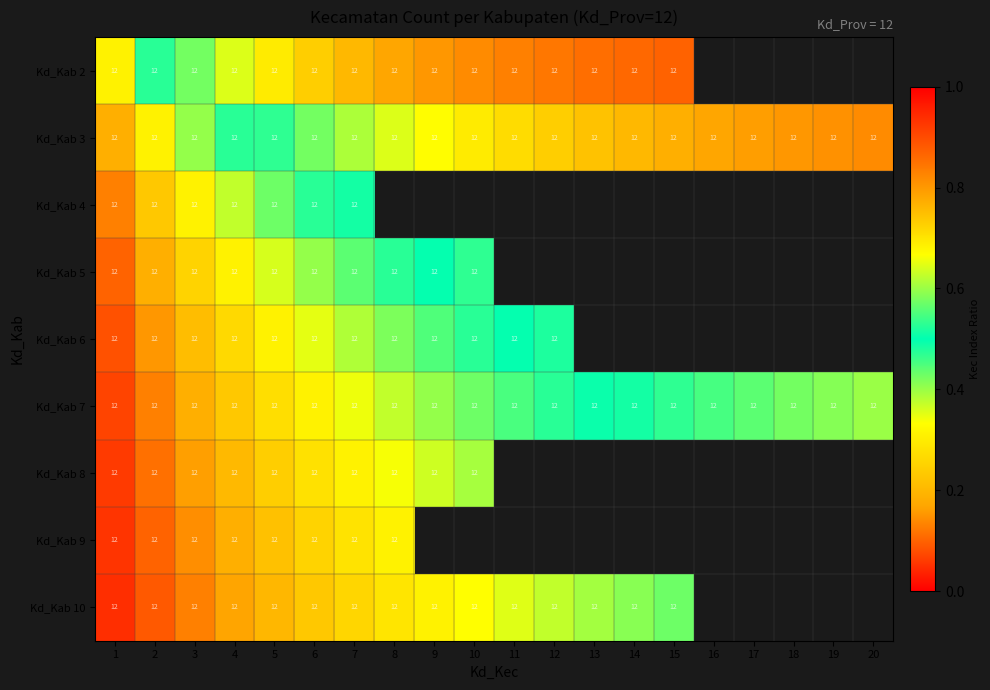

At how many categories does at least one series exceed 0?

20